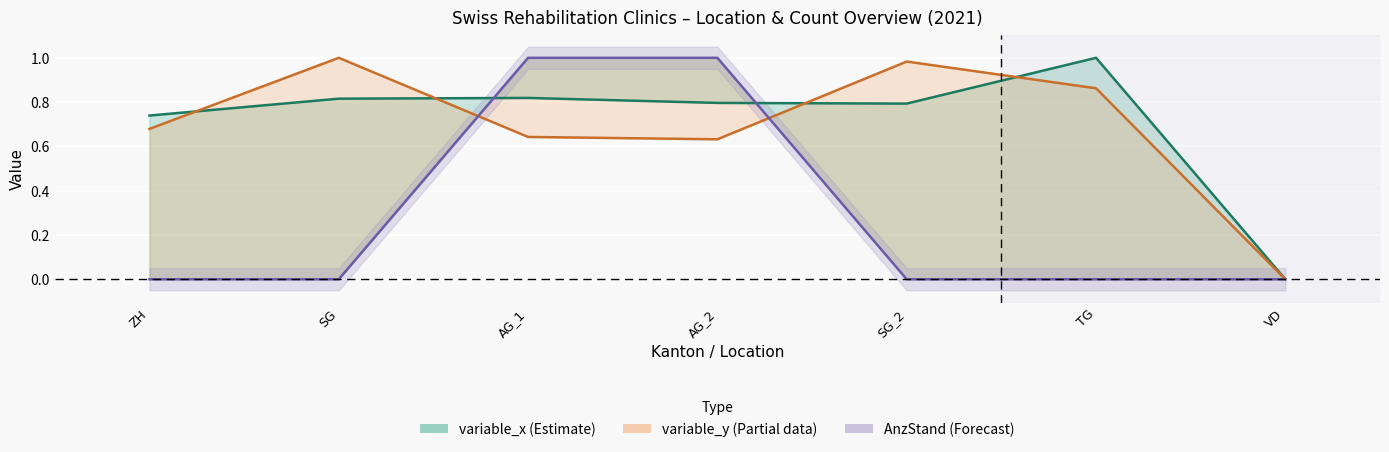

Which series has the widest spread of values?

variable_x